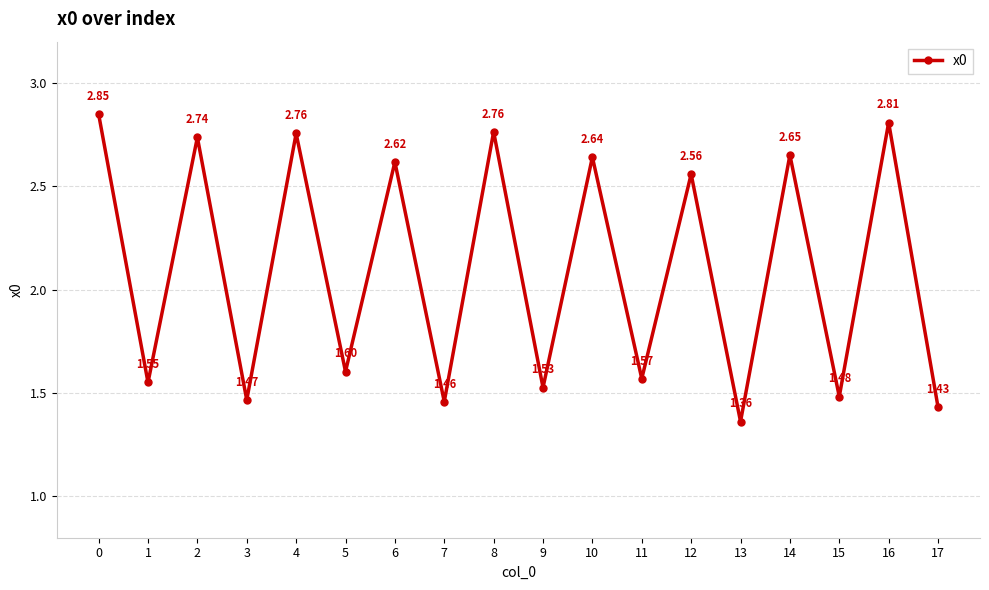

At which category does the data reach its first local valley?

1